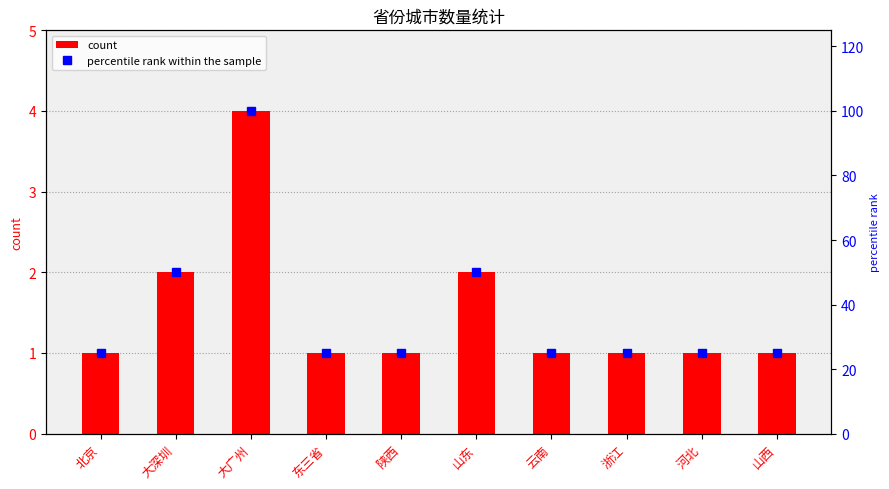

Count the percentile rank within the sample values in the range 25 to 50.

9